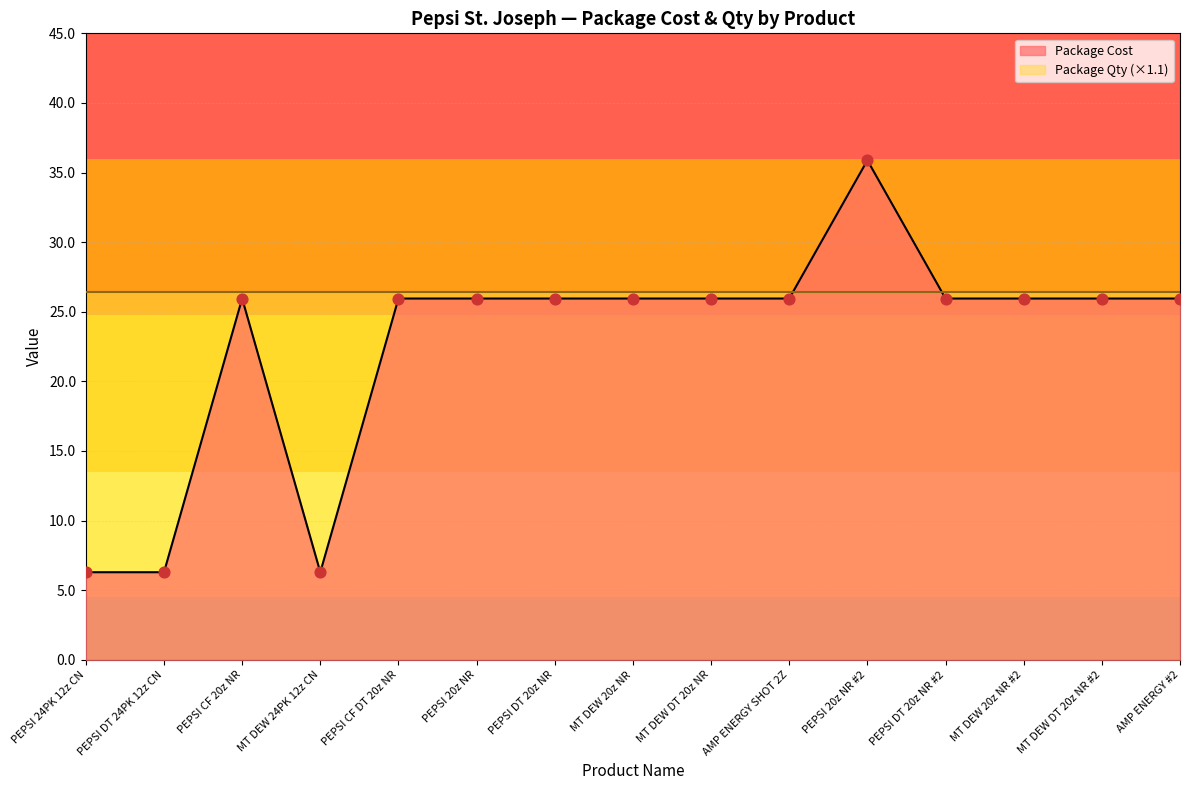

What is the change in value from MT DEW 24PK 12z CN to MT DEW 20z NR #2?

+19.7